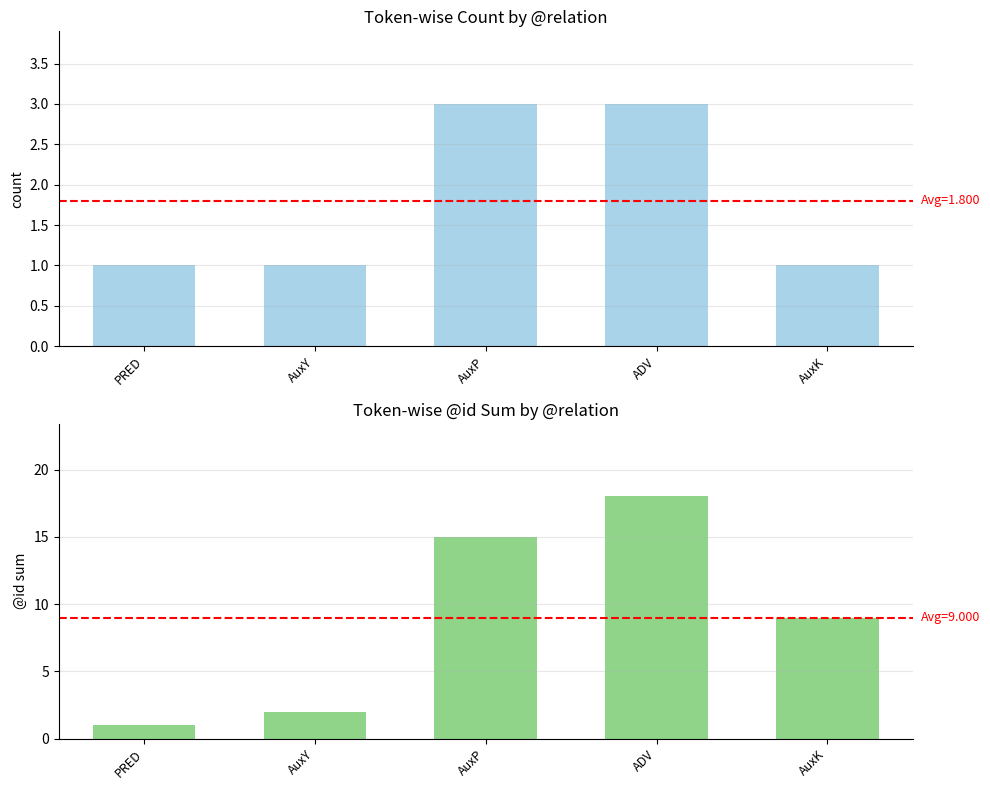

What is the spread (max minus min) of values at ADV?

15